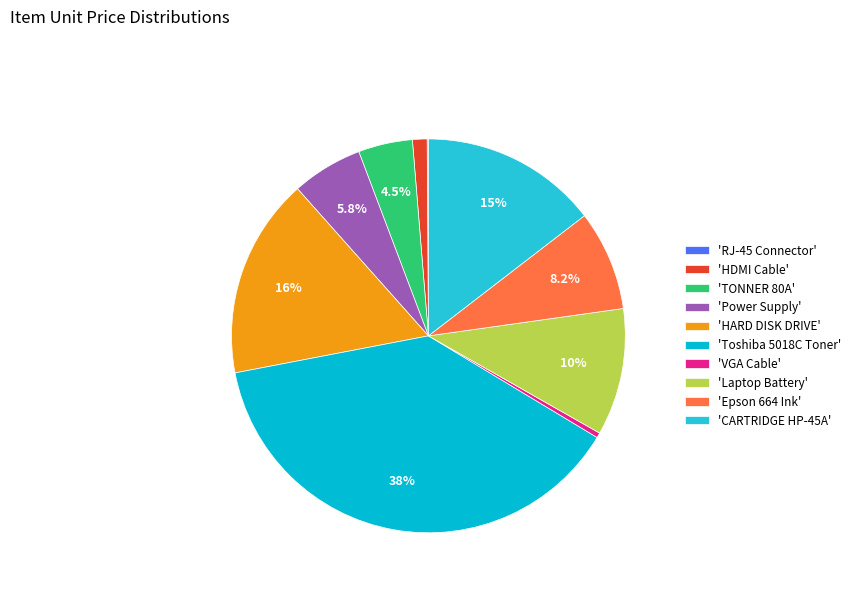

Is there any slice that represents more than half of the pie?

No